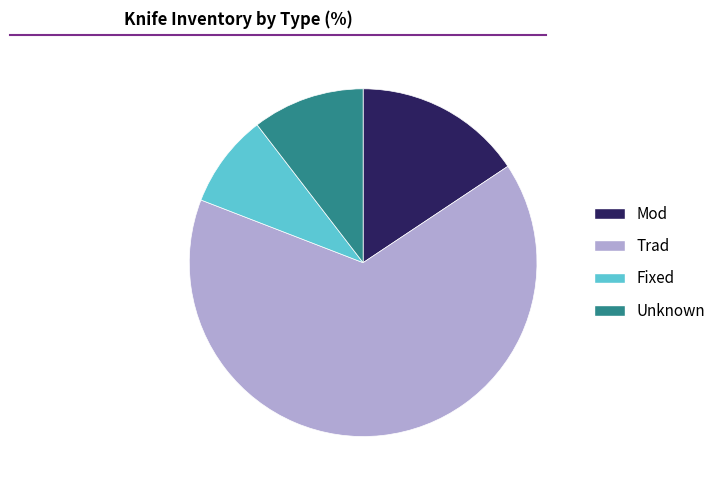

Which category accounts for the majority?

Trad